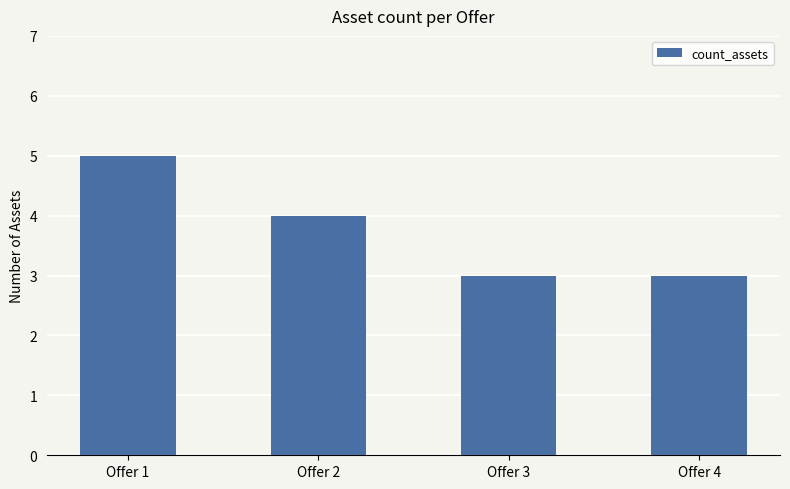

Between Offer 3 and Offer 2, which is larger?

Offer 2